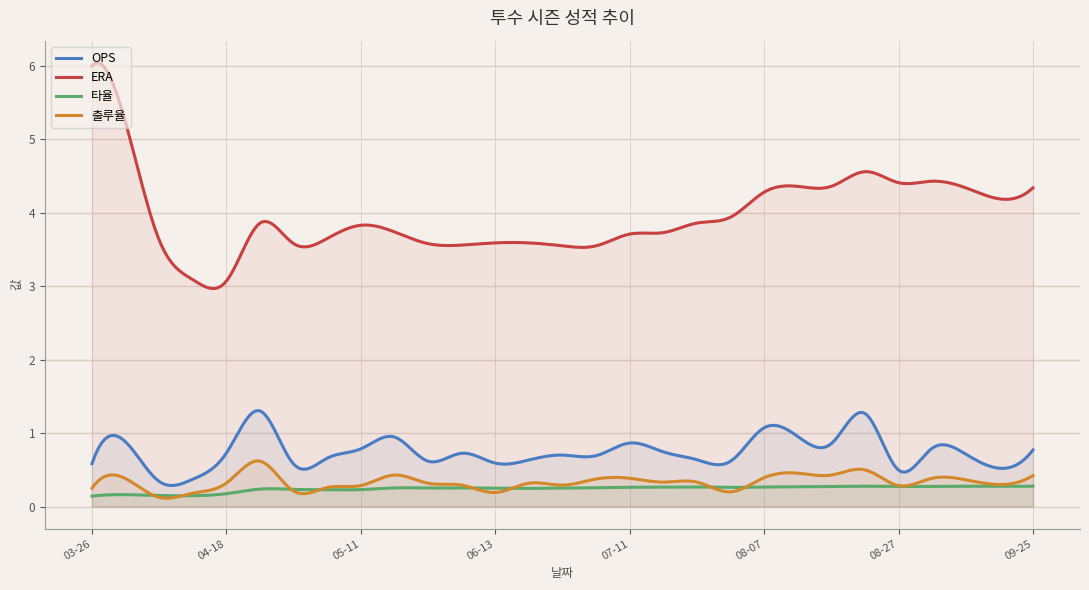

At which category is the sum across all series the highest?

03-26